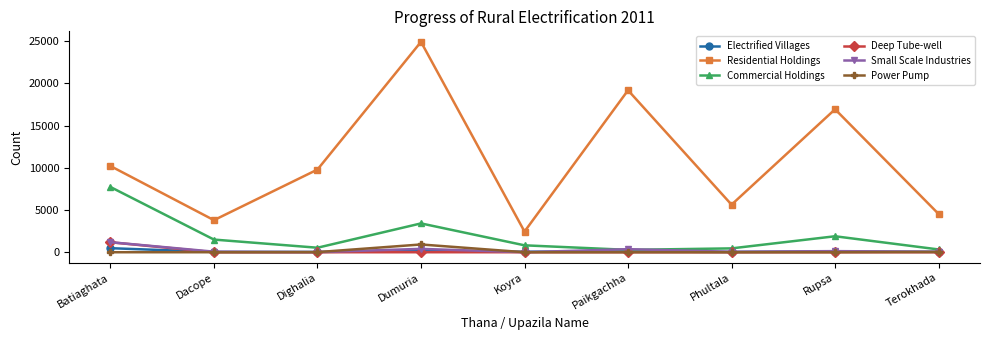

Which series has the largest total across all categories?

Residential Holdings